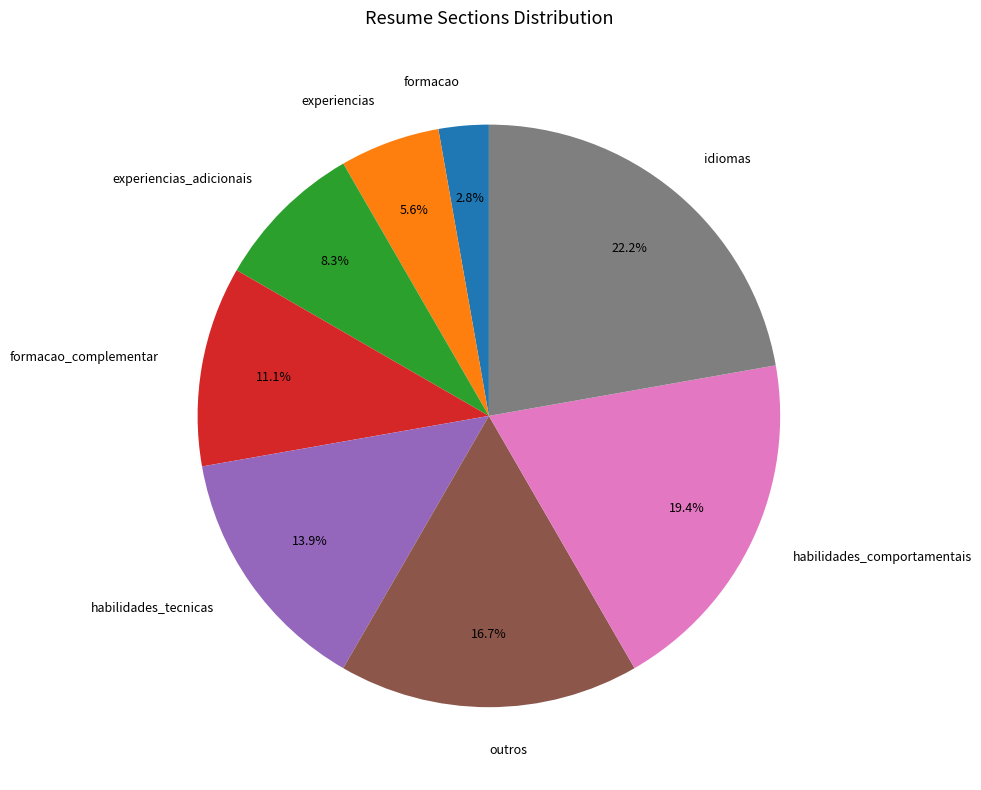

How many slices are in this pie chart?

8